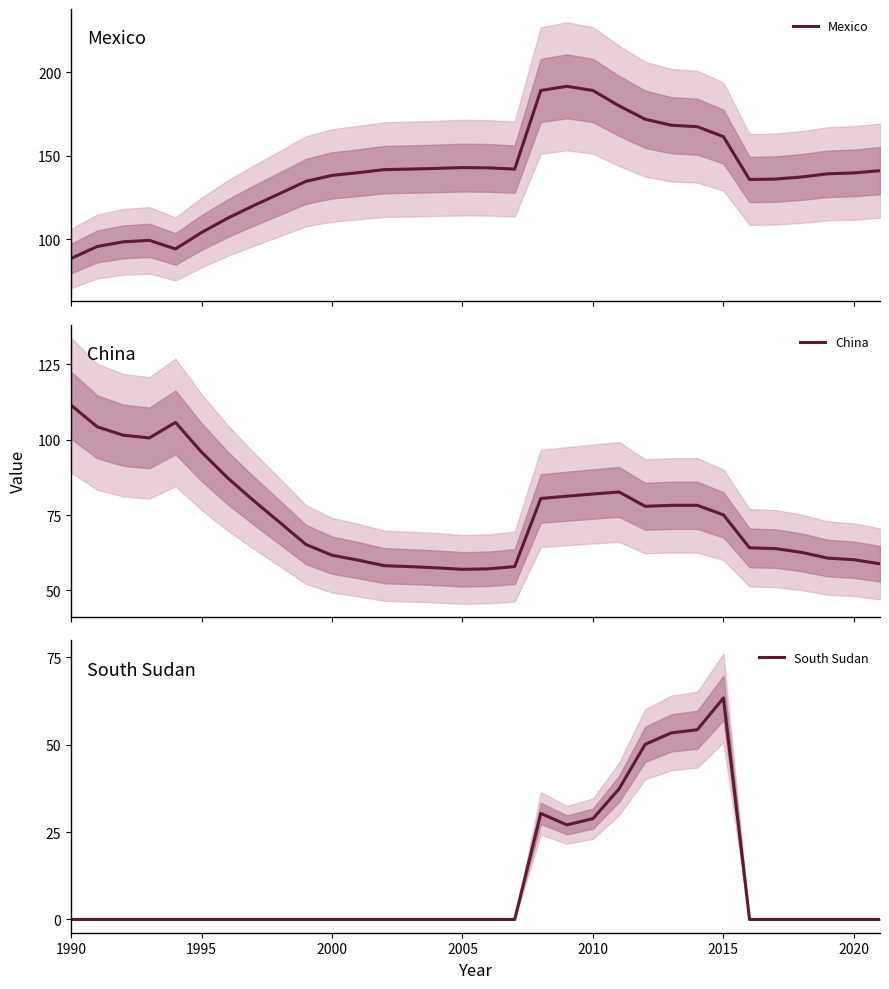

What is the highest value of the Mexico series?

191.7